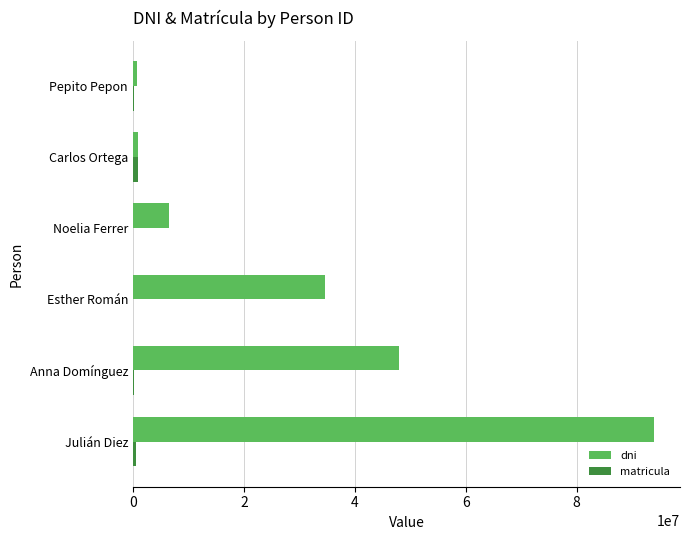

What is the maximum value shown in the chart?

93938752